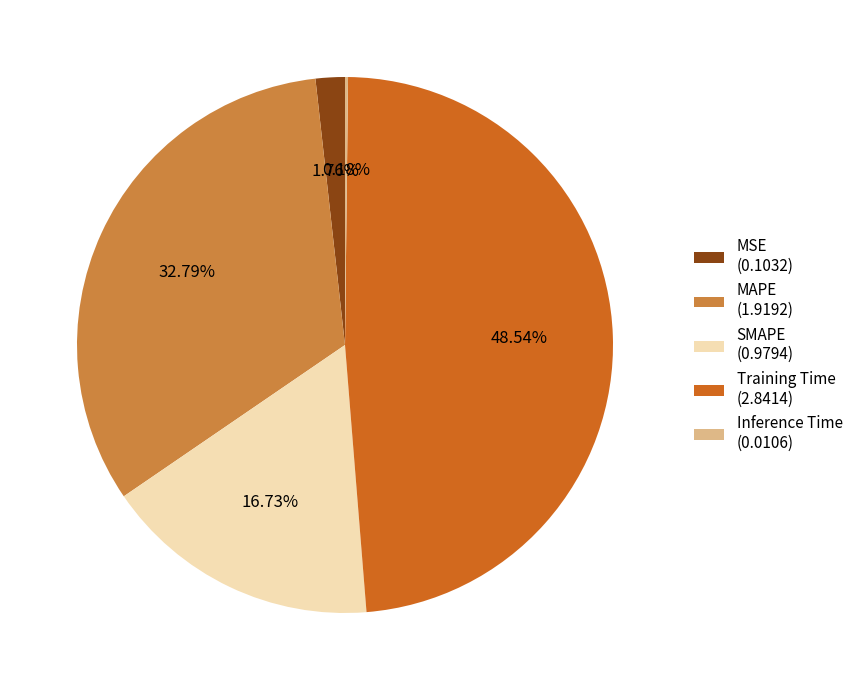

Is it true that MSE is 2% of the pie?

True